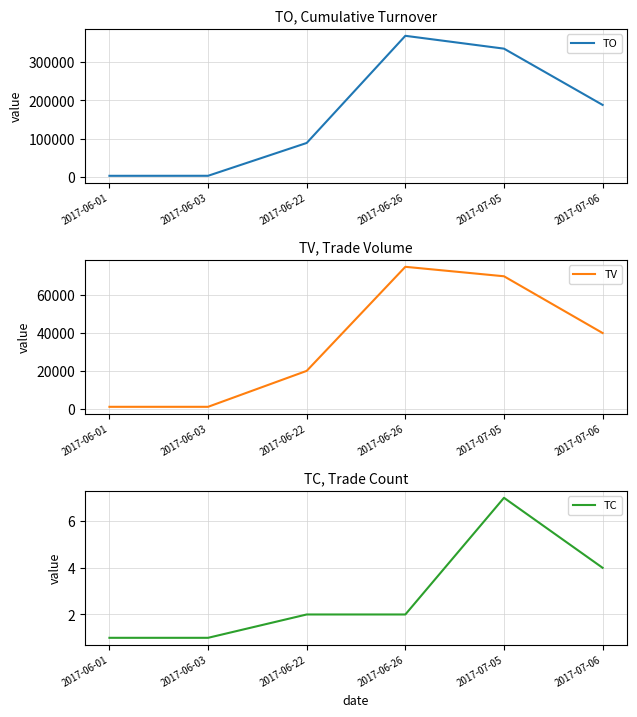

Which series has the largest total across all categories?

TO